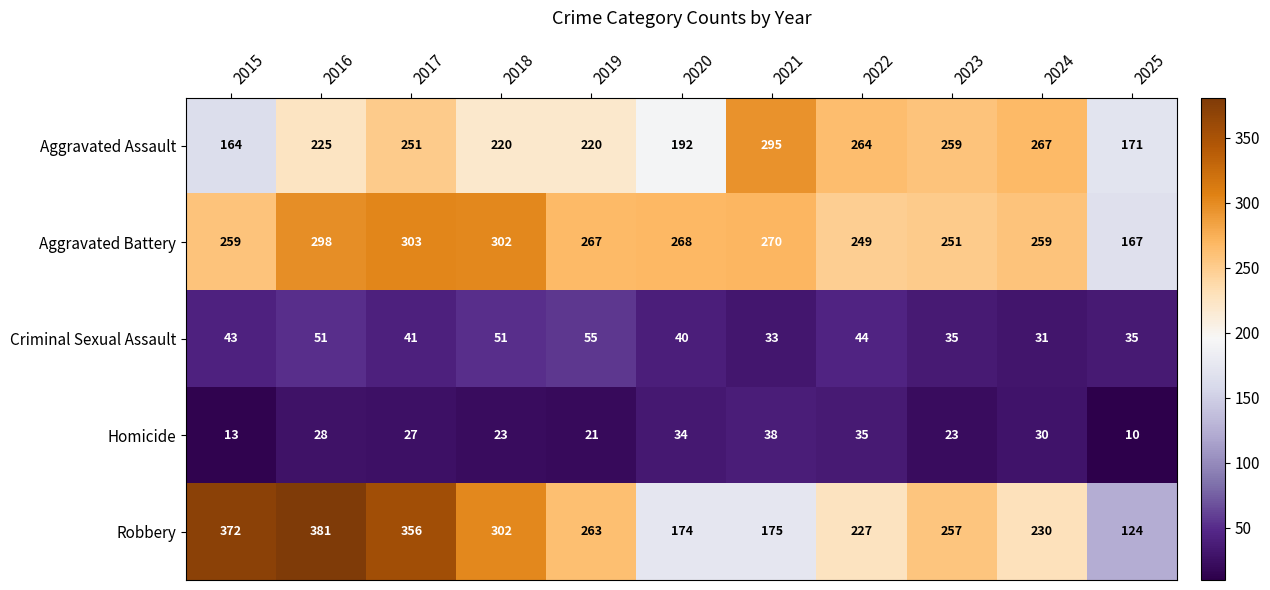

Which series has the largest total across all categories?

Aggravated Battery